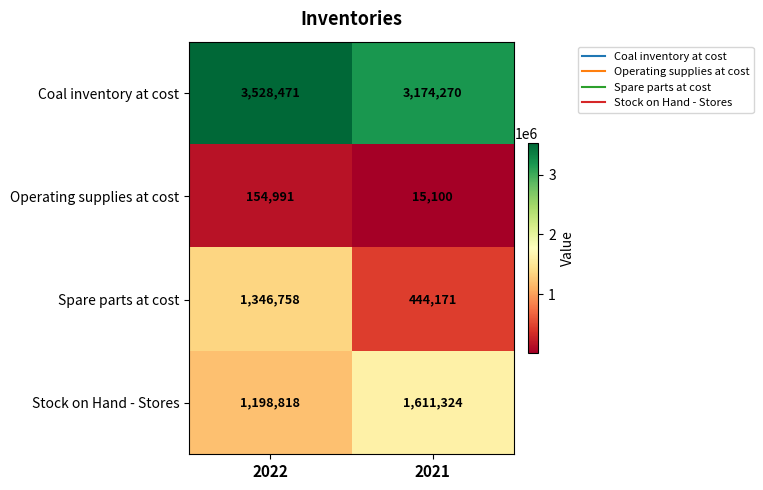

The value of Stock on Hand - Stores at 2021 is 2265930. True or false?

False